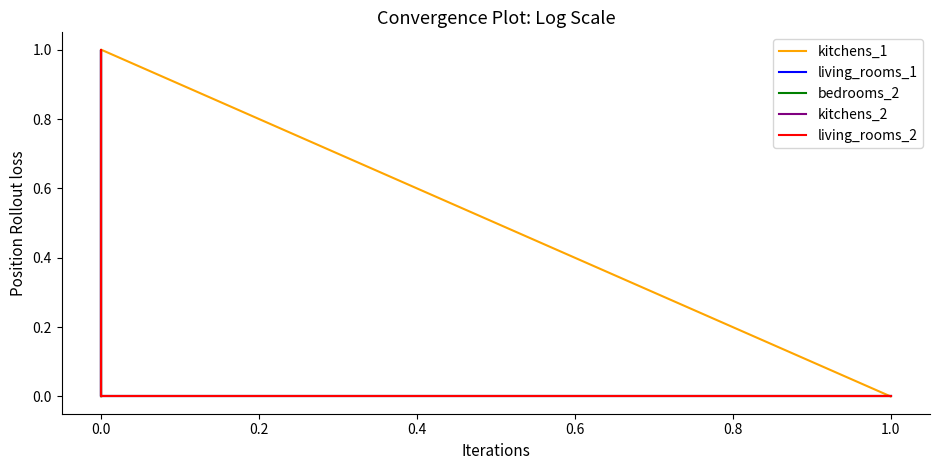

Between 0.0 and 0.6, which series saw the biggest shift?

kitchens_1